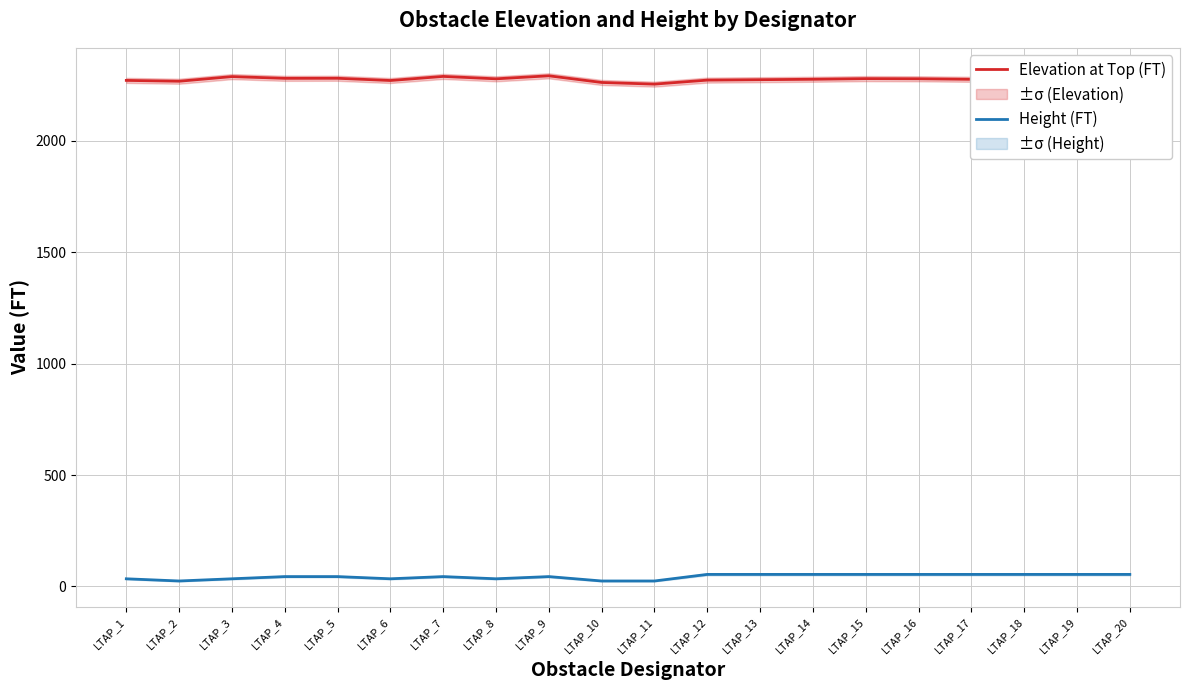

True or false: Height (FT) has more than 1 interior local peaks.

True